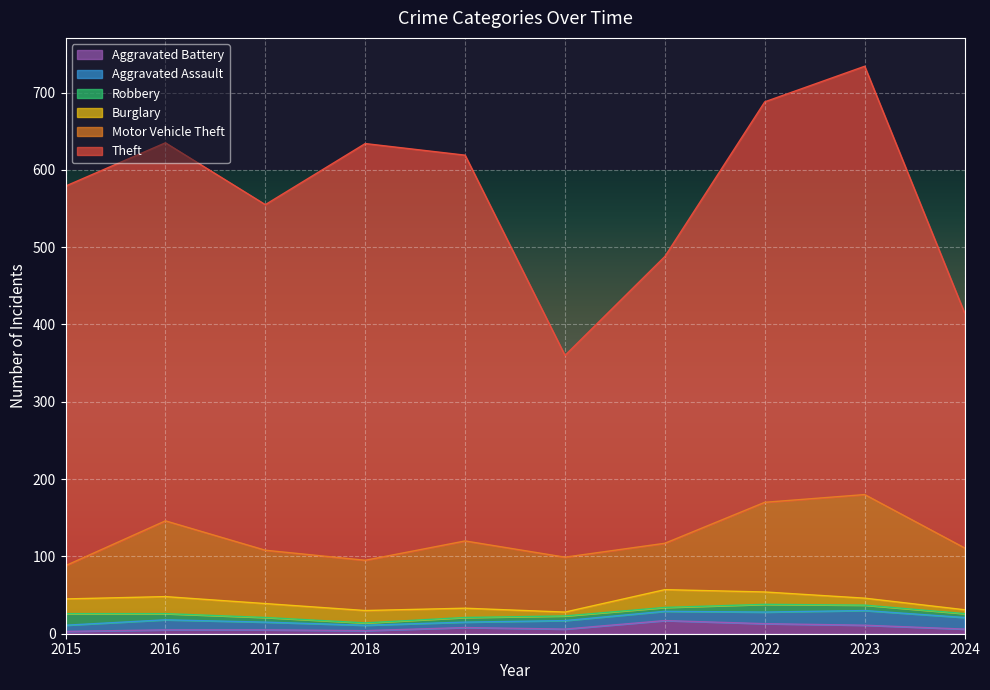

Reading left to right, extract all data points from this chart.

Theft: 491	489	447	539	499	261	371	518	554	304
Motor Vehicle Theft: 43	98	69	65	87	71	60	116	134	80
Burglary: 19	22	18	16	12	5	23	16	9	5
Robbery: 15	8	6	3	6	6	5	10	7	5
Aggravated Assault: 8	13	10	7	7	11	12	15	19	15
Aggravated Battery: 3	5	5	4	8	6	17	13	11	6